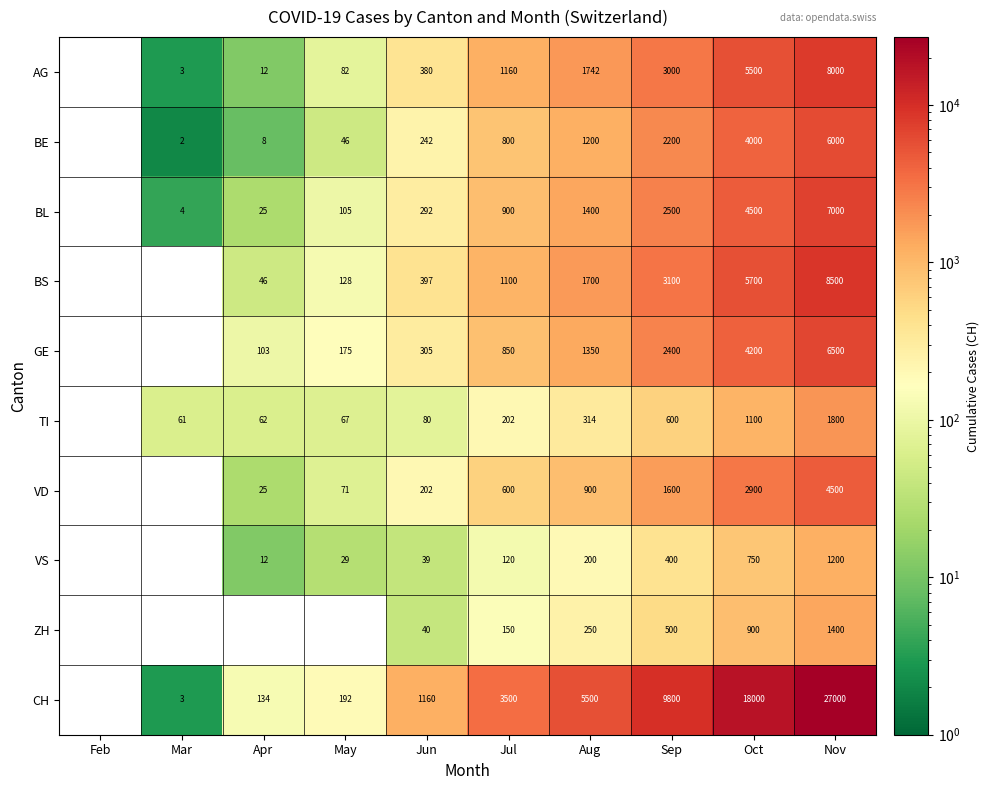

Is it true that AG equals 1160 at Jul?

True